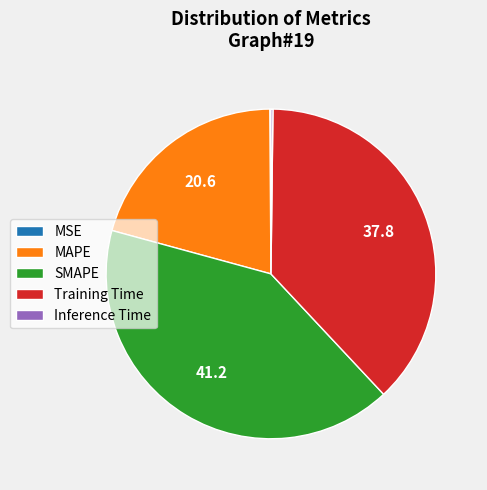

Is there a majority slice in this chart?

No